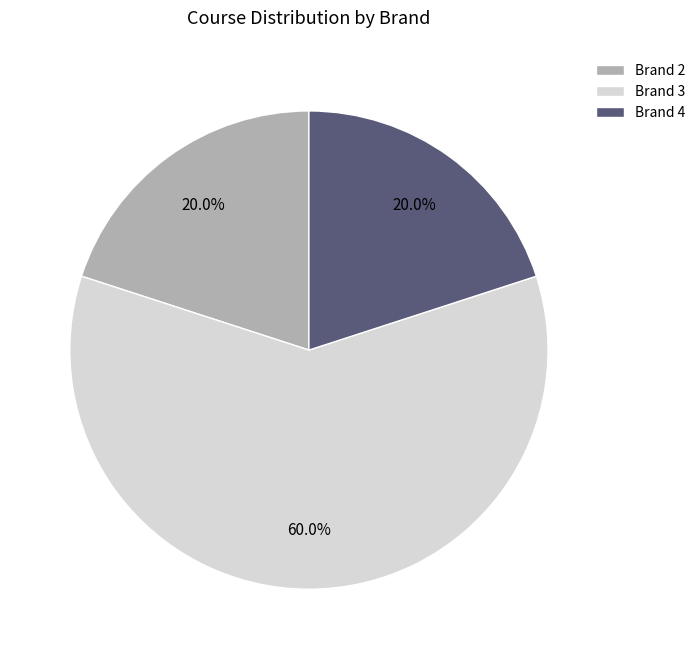

What percentage is NOT represented by Brand 2?

80.0%